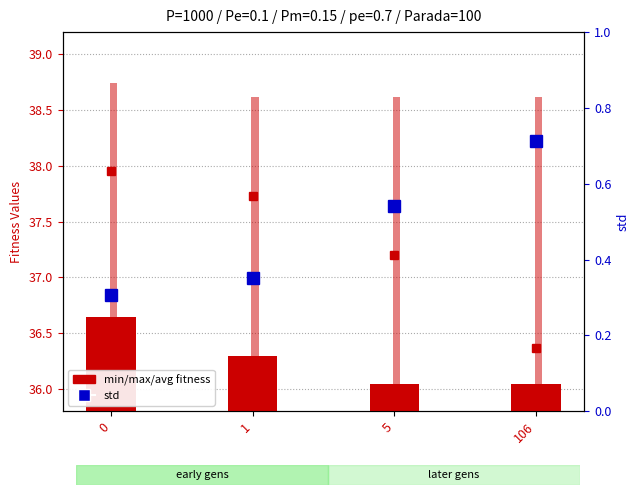

How many distinct data groups are displayed?

4